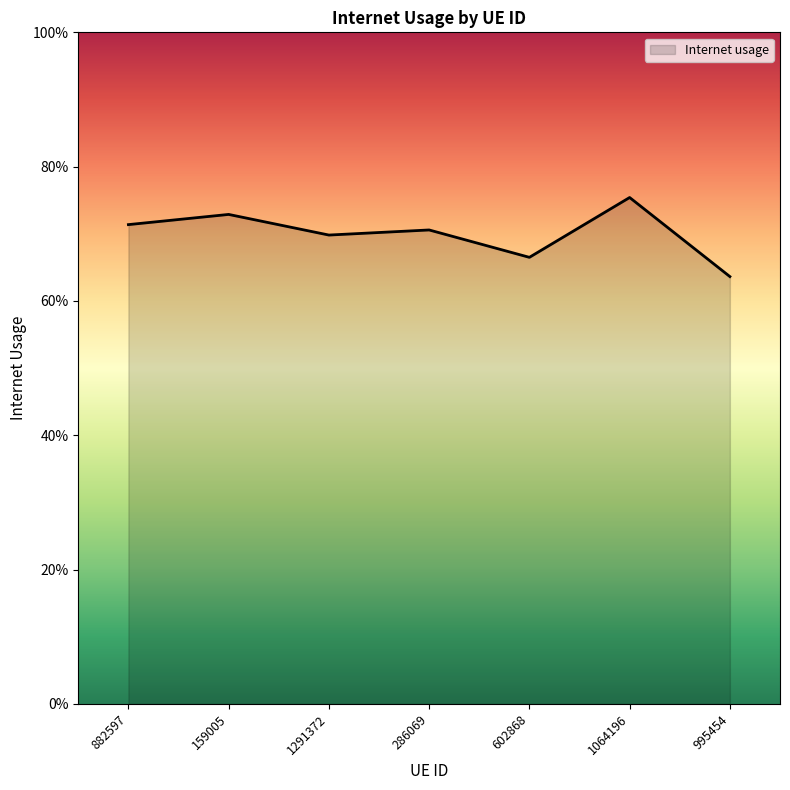

How many points are higher than both their immediate neighbors (excluding endpoints)?

3